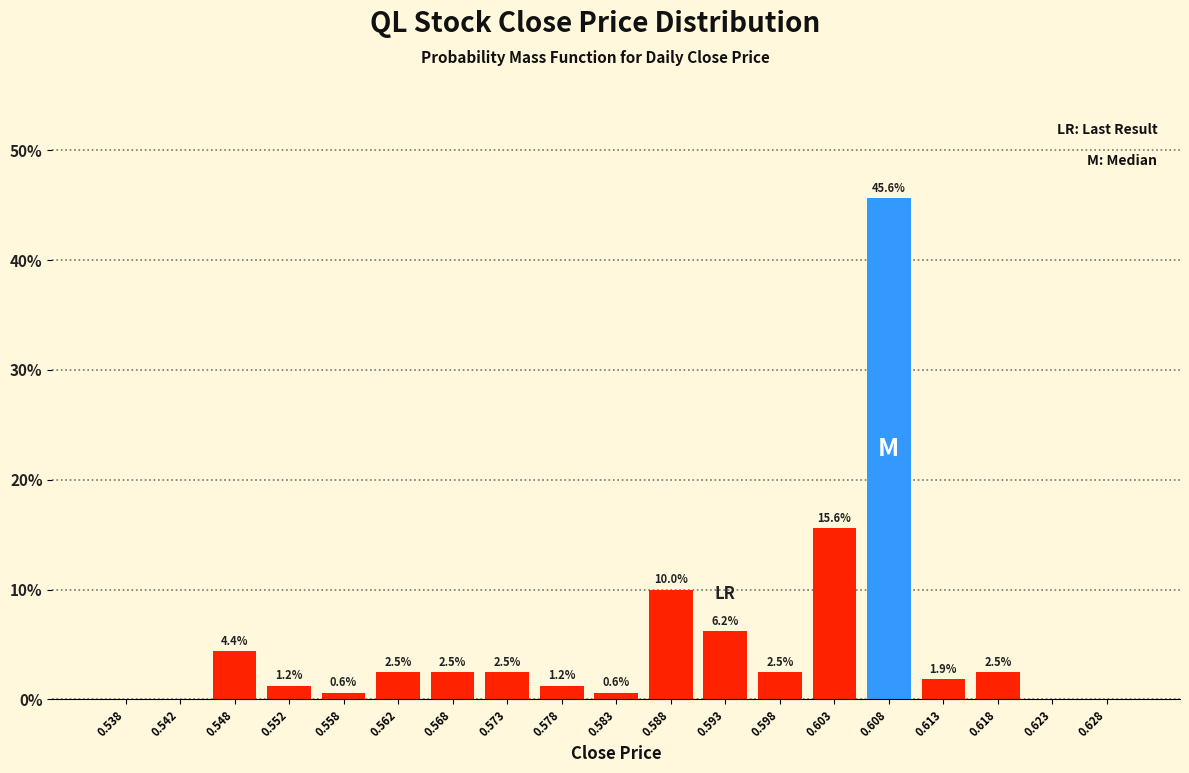

What value does the data have at 0.548?

4.4